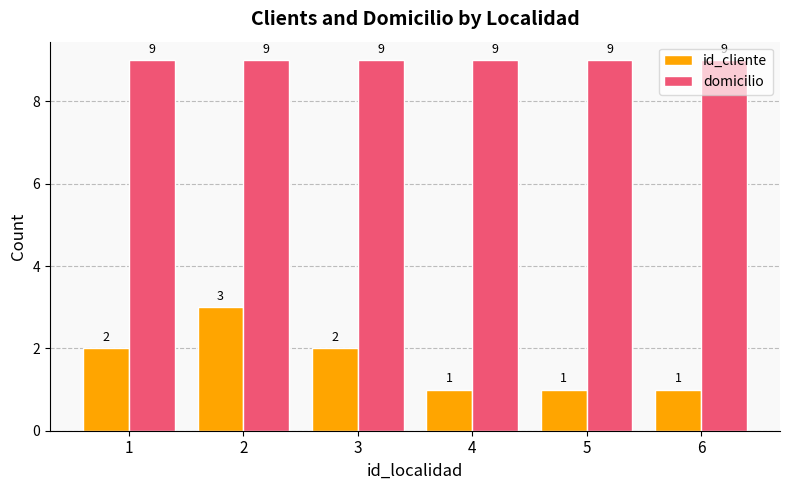

Rank the series by their maximum value, from highest to lowest.

domicilio, id_cliente